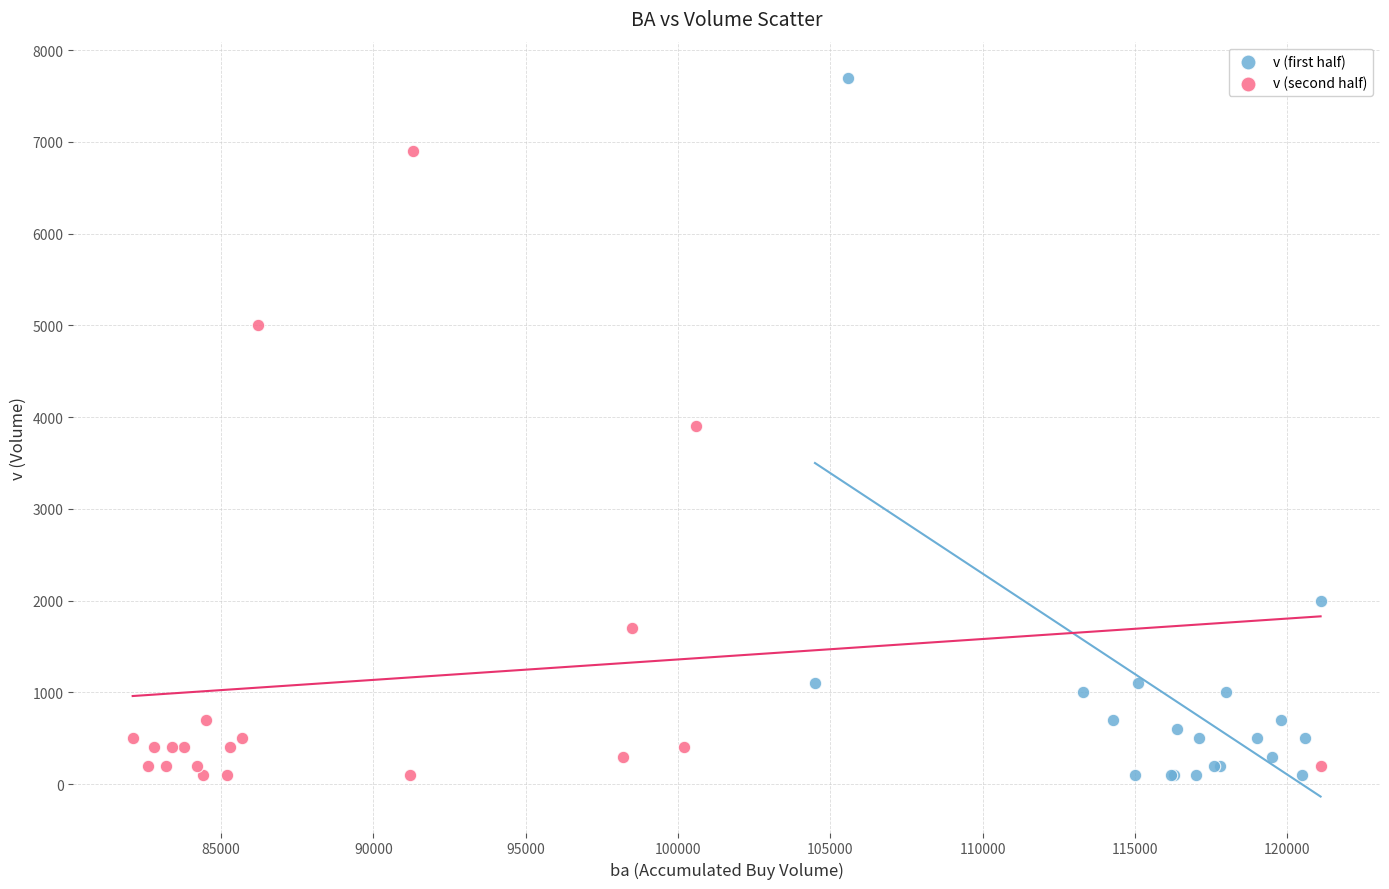

Which series reaches the maximum Y coordinate?

v (first half)